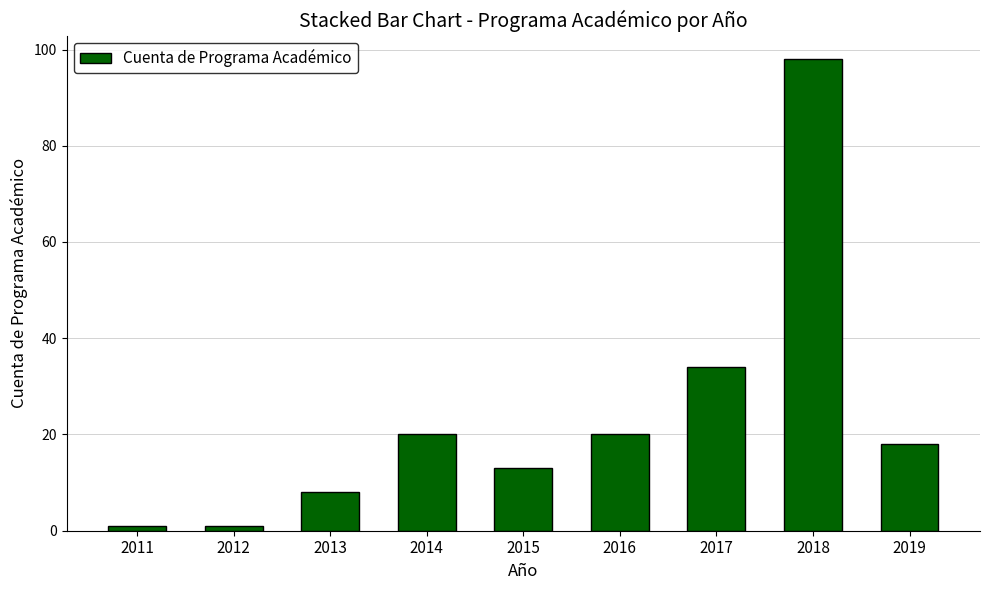

At which label does the data first exceed 18?

2014